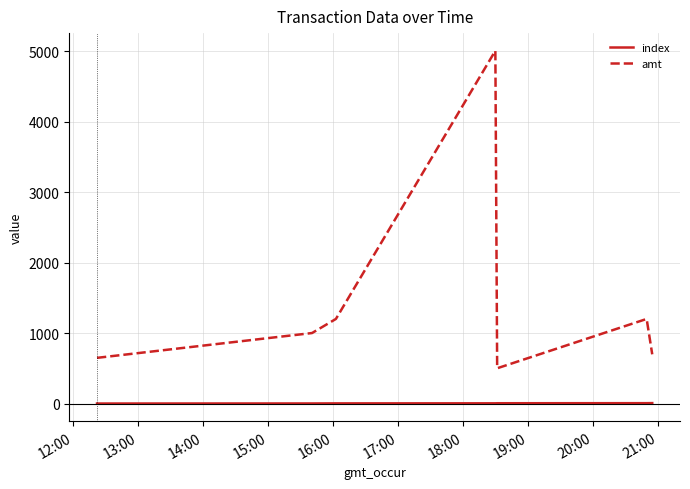

Rank the series by their maximum value, from lowest to highest.

index, amt